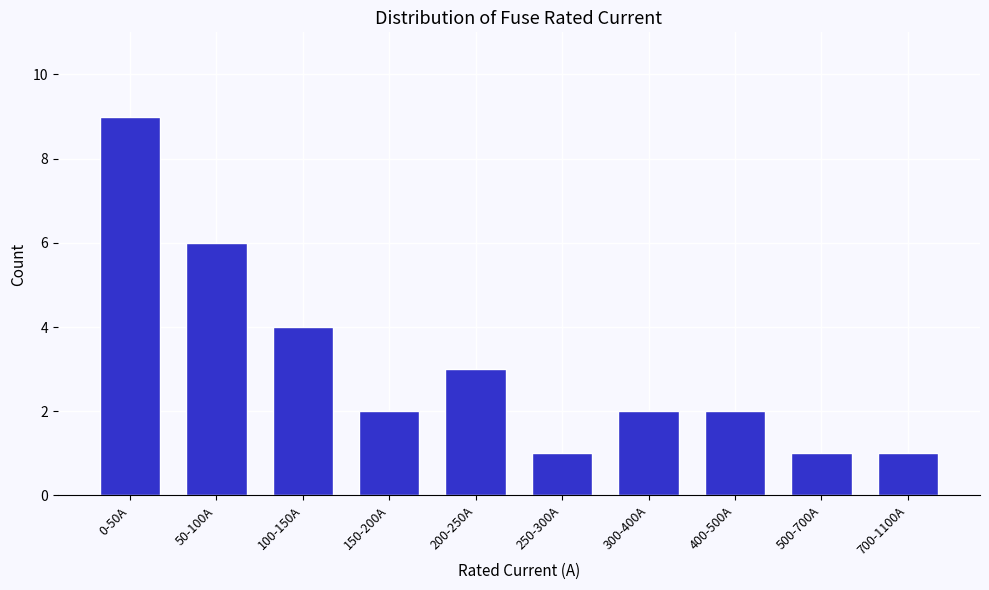

Reading left to right, what are all the values shown in this chart?

0-50A=9	50-100A=6	100-150A=4	150-200A=2	200-250A=3	250-300A=1	300-400A=2	400-500A=2	500-700A=1	700-1100A=1